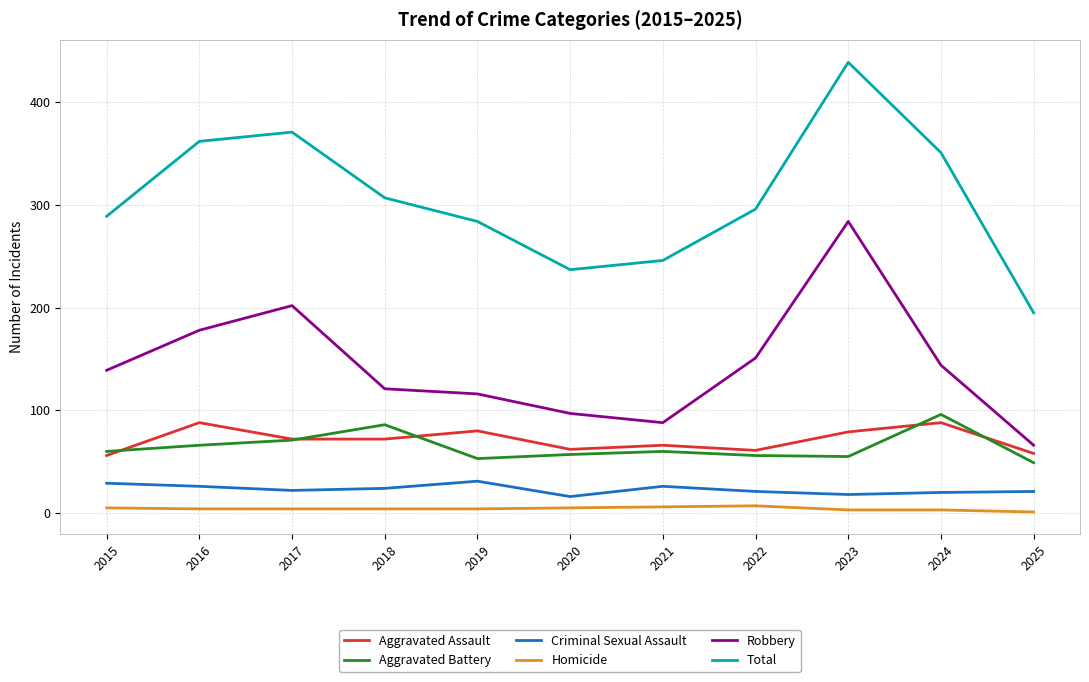

Which series has the largest total across all categories?

Total